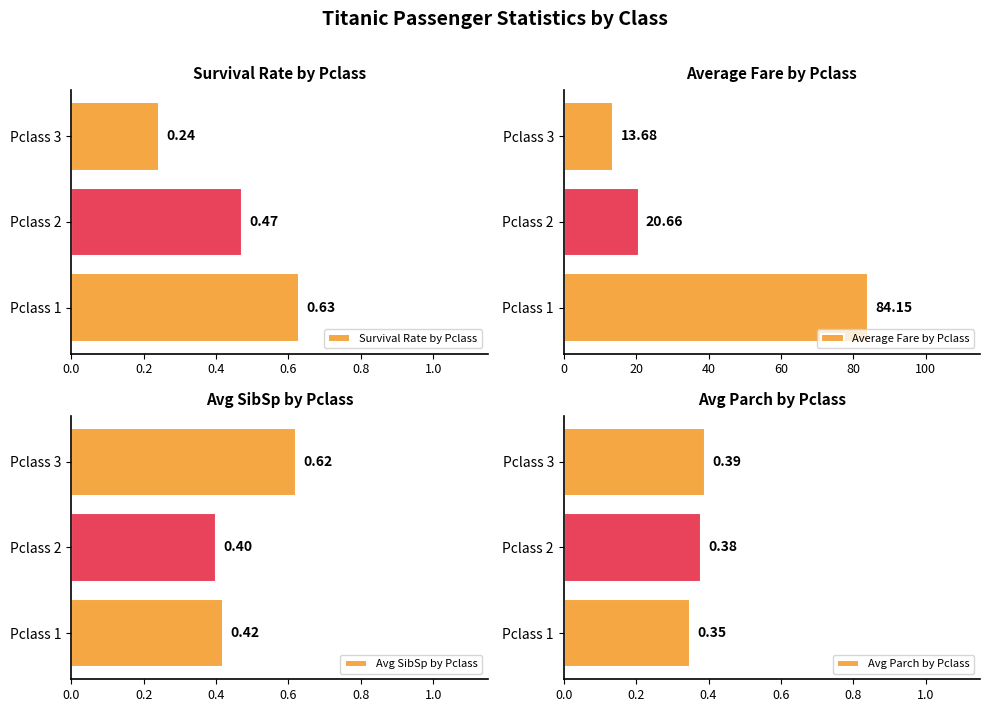

List the series in order of their peak value, highest first.

Average Fare by Pclass, Survival Rate by Pclass, Avg SibSp by Pclass, Avg Parch by Pclass